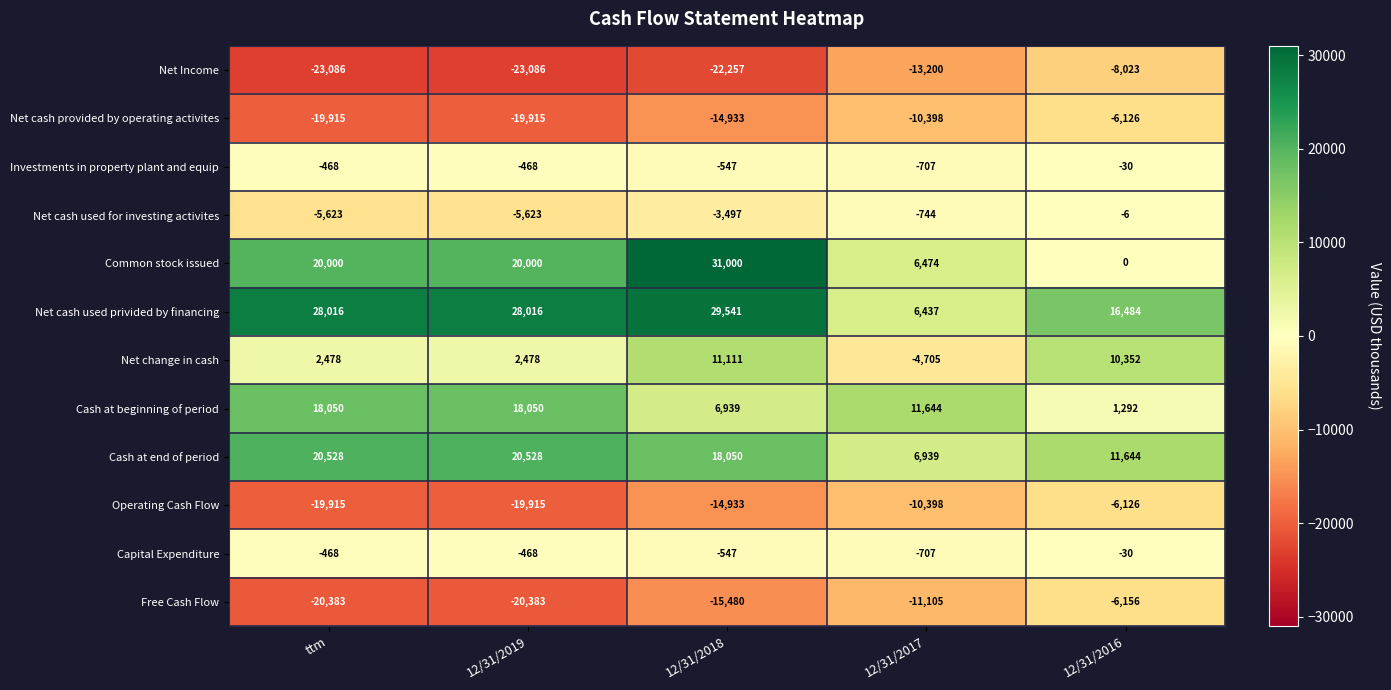

Is it true that Free Cash Flow equals -15480 at 12/31/2018?

True